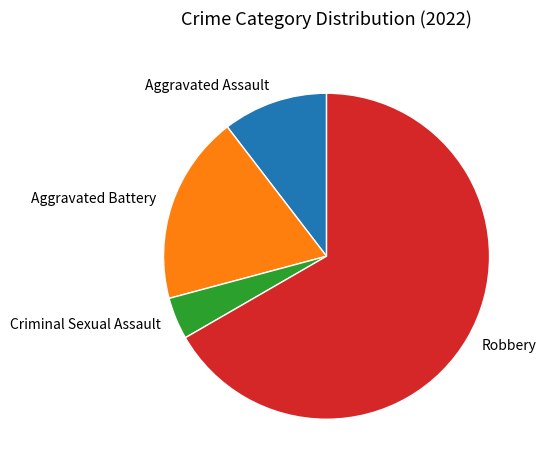

Which category has the biggest portion of the pie?

Robbery